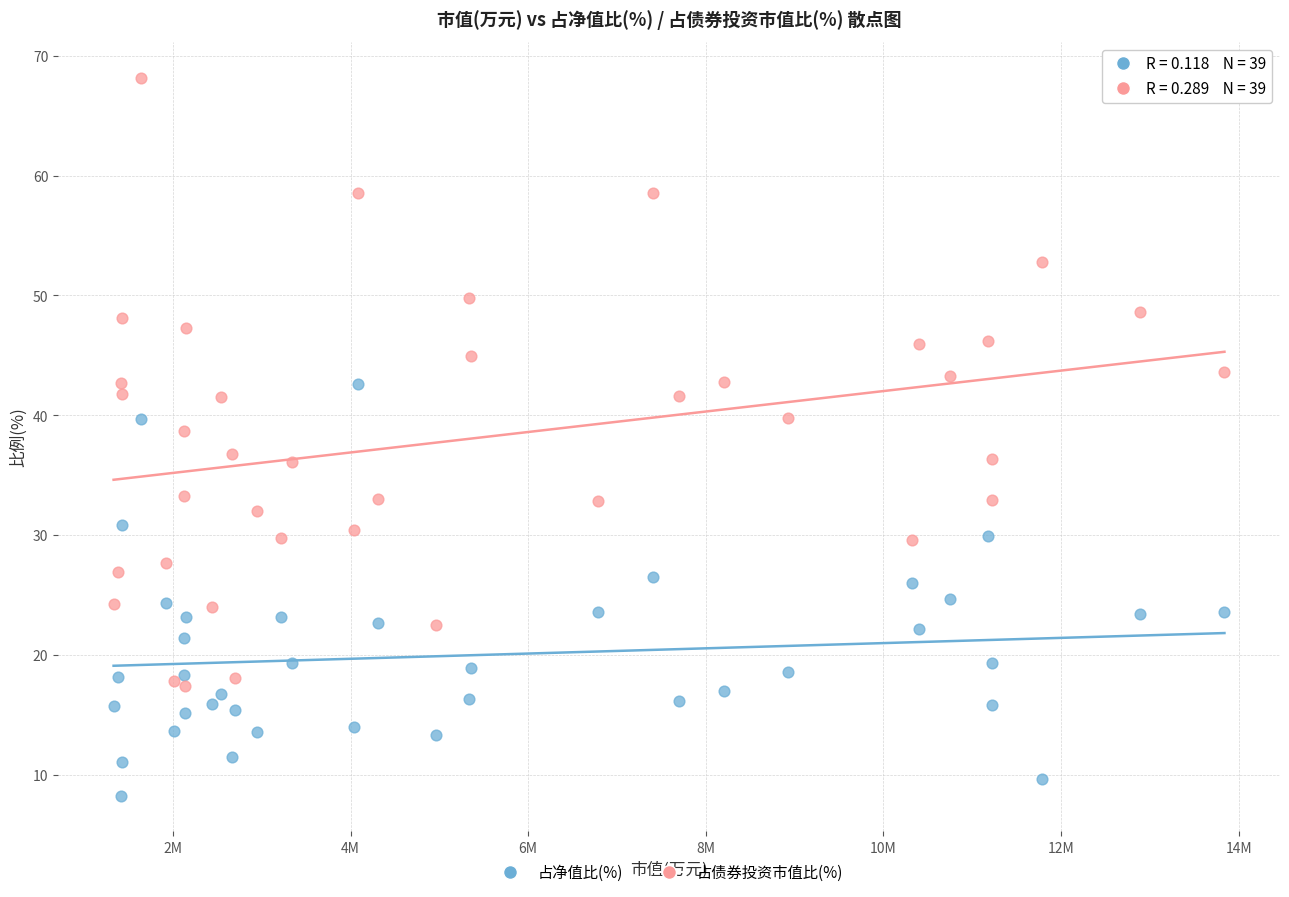

What is the X range (max minus min) for the scatter plot?

12505829.6